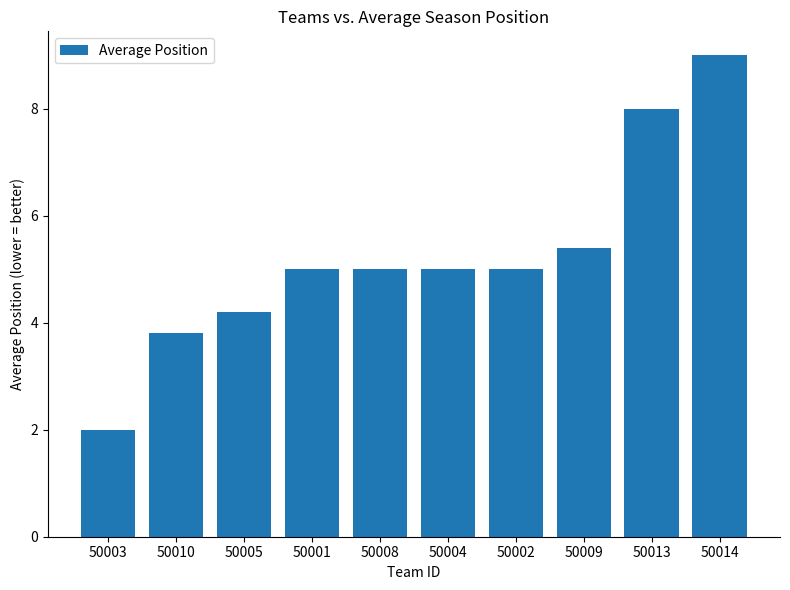

What is the label of the 10th bar from the left?

50014